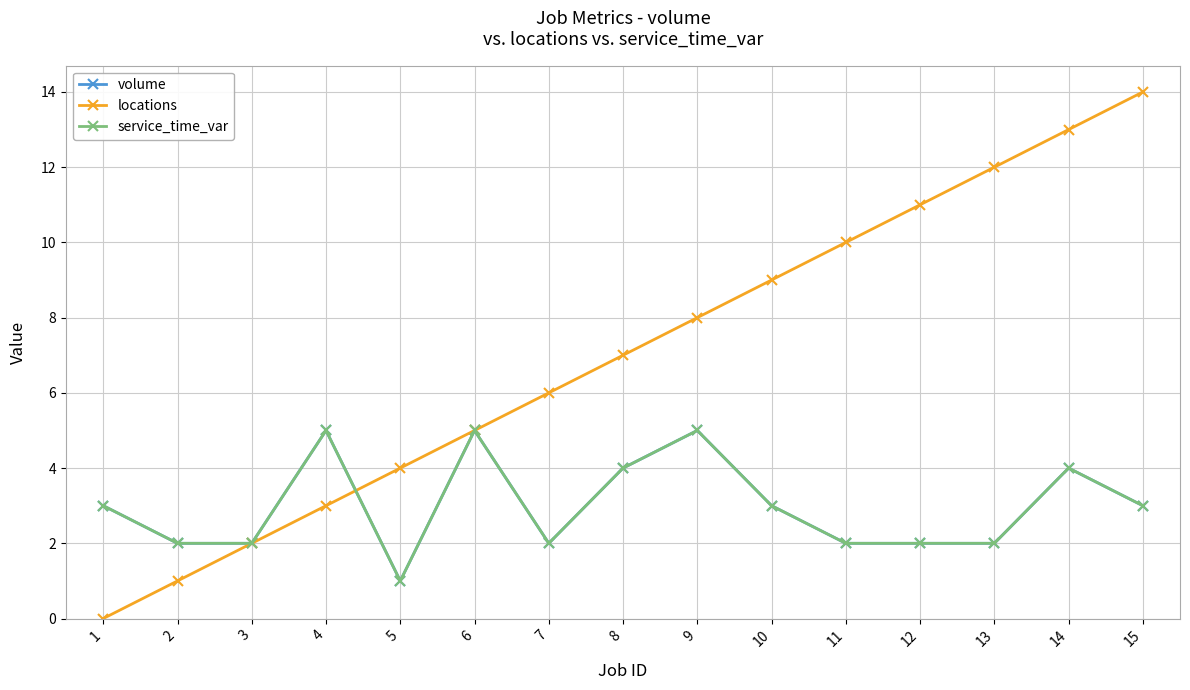

Does the chart have visible grid lines?

Yes